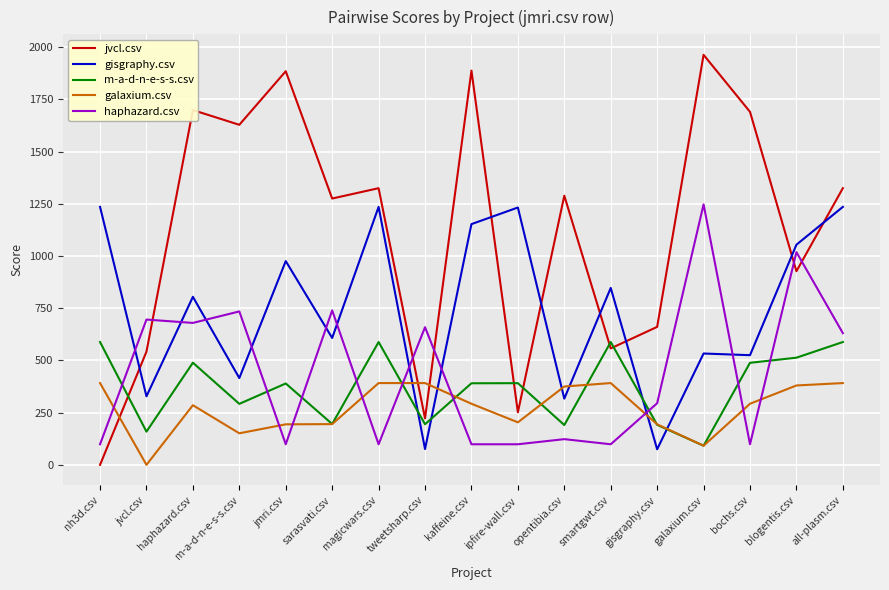

What is the highest value of the galaxium.csv series?

391.5